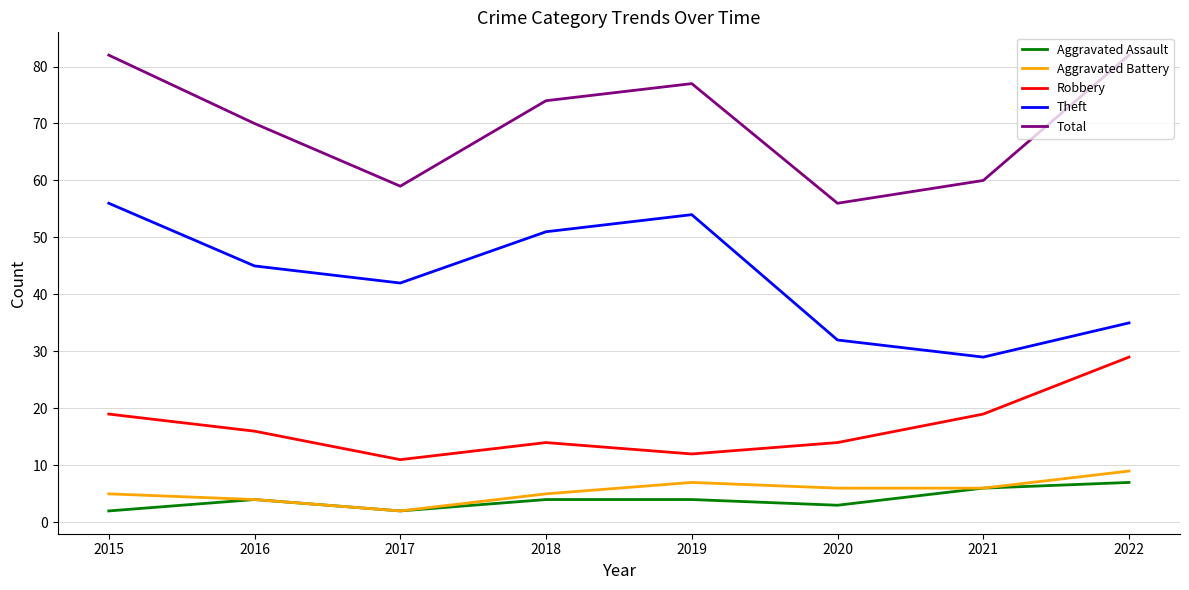

How many lines are shown in the chart?

5